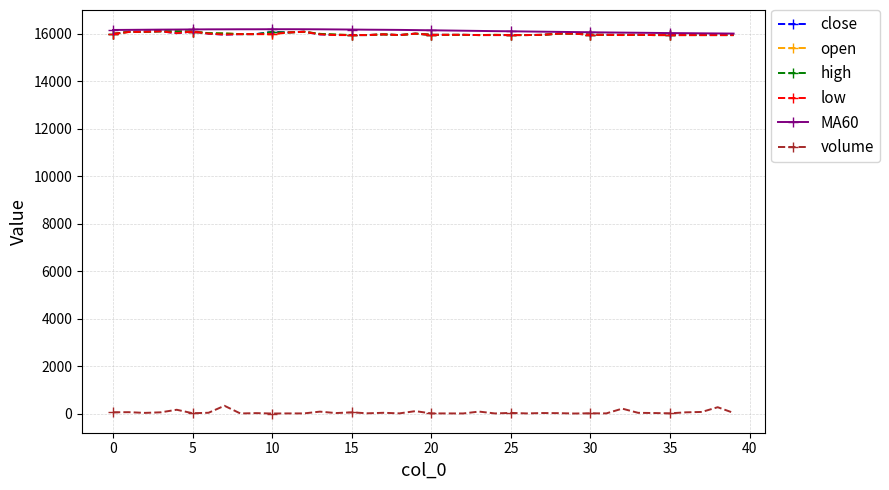

True or false: high and volume intersect in this chart.

False